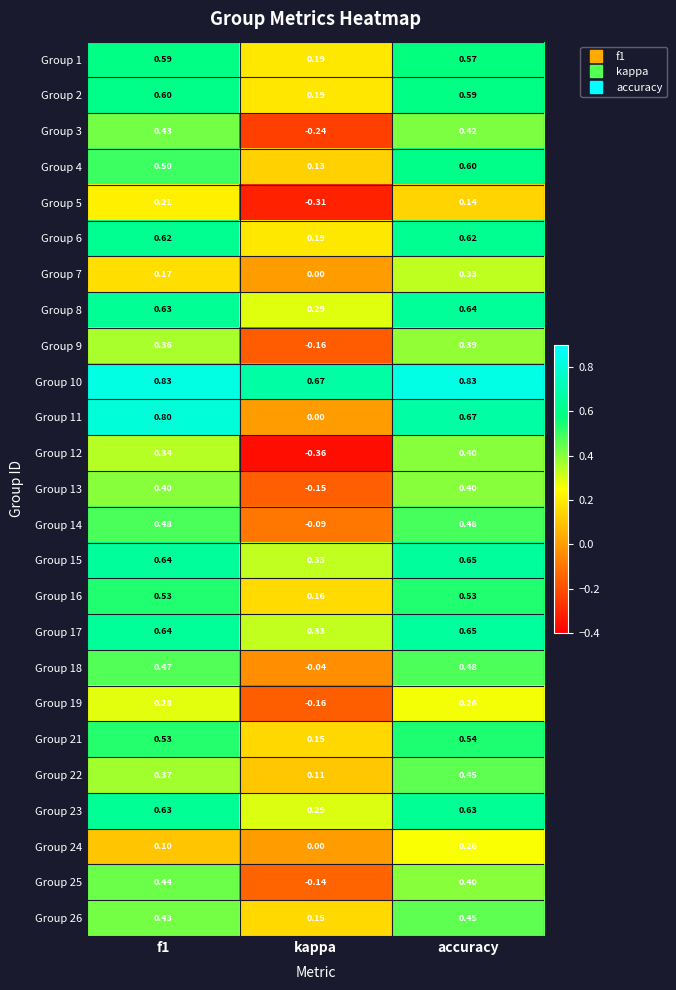

At how many categories does at least one series exceed 0?

3